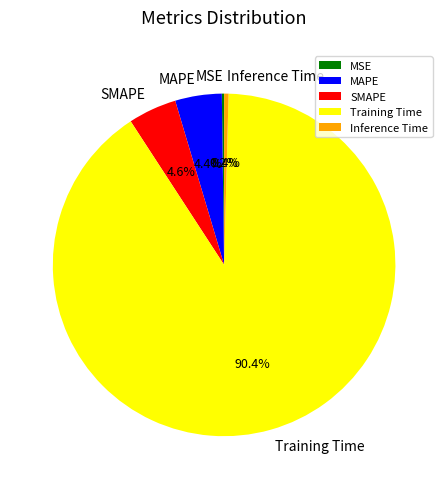

Which has a higher value, Inference Time or SMAPE?

SMAPE